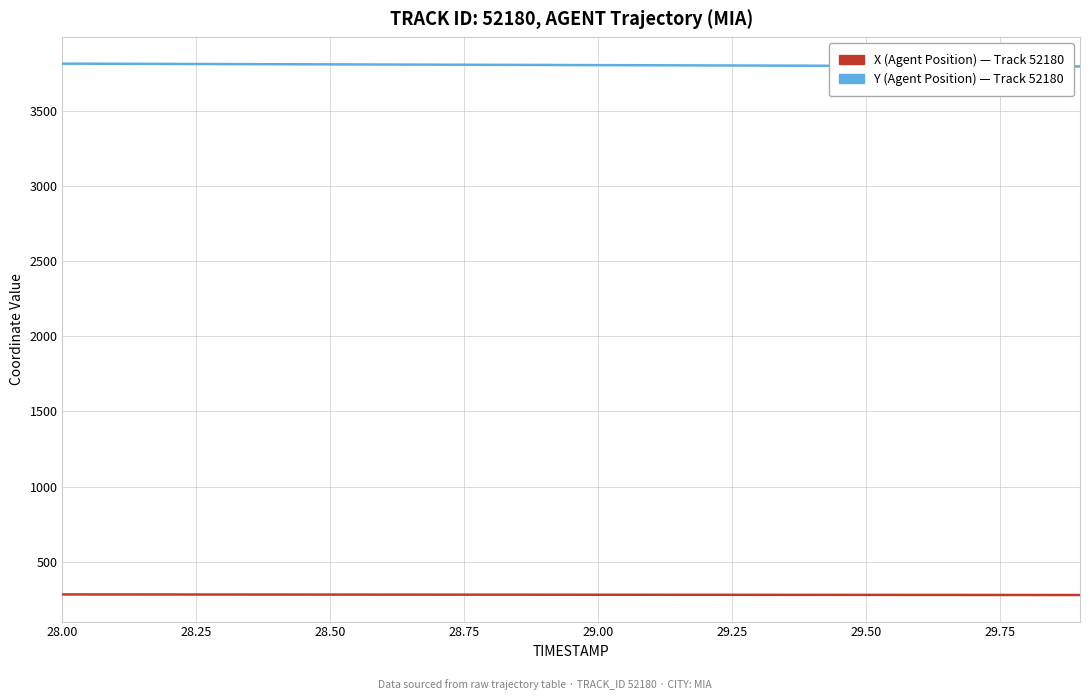

What is the maximum value shown in the chart?

3817.0